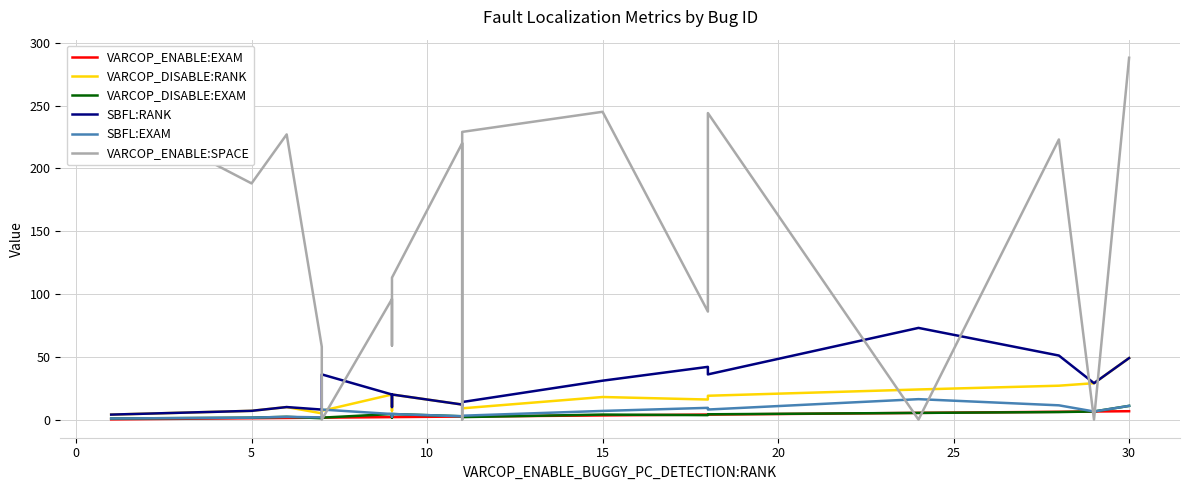

True or false: SBFL:RANK and SBFL:EXAM intersect in this chart.

False